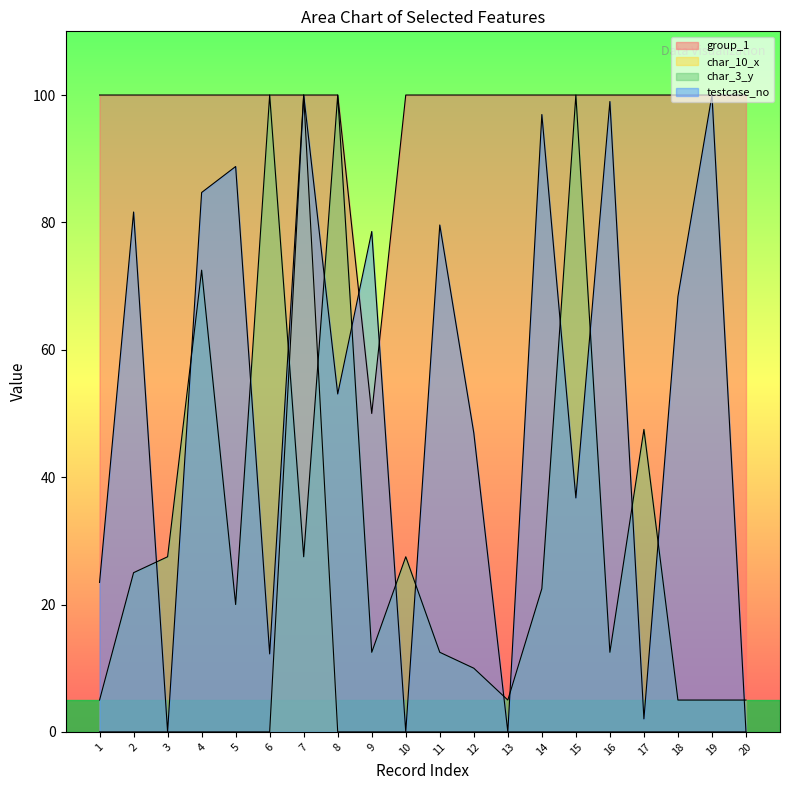

What is the value of the group_1 point at the 20th from the left?

100.0